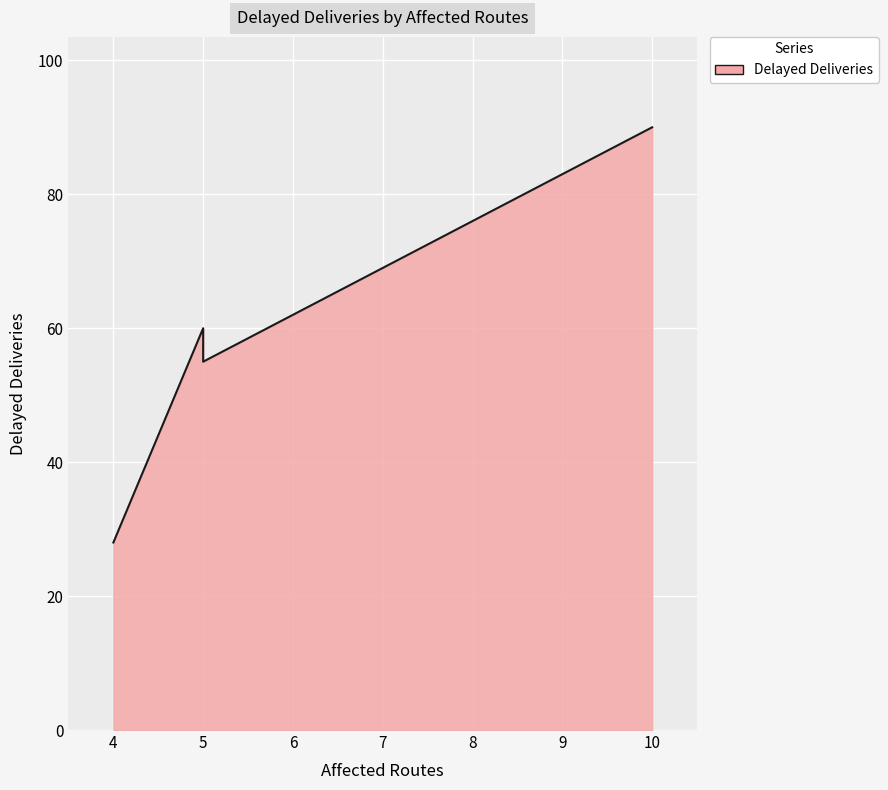

How many lines are shown in the chart?

1